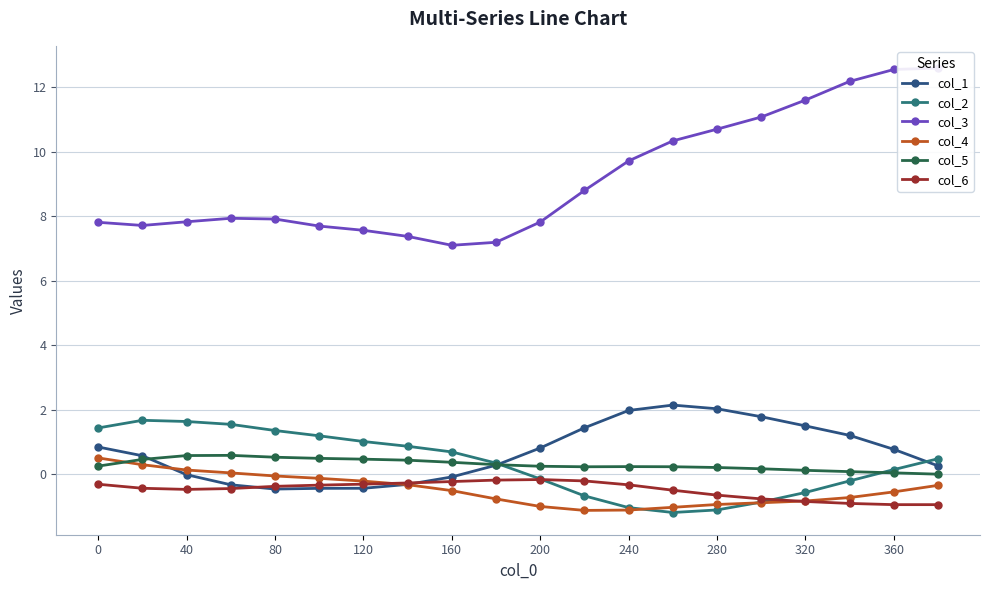

How many times do col_6 and col_1 cross each other?

2